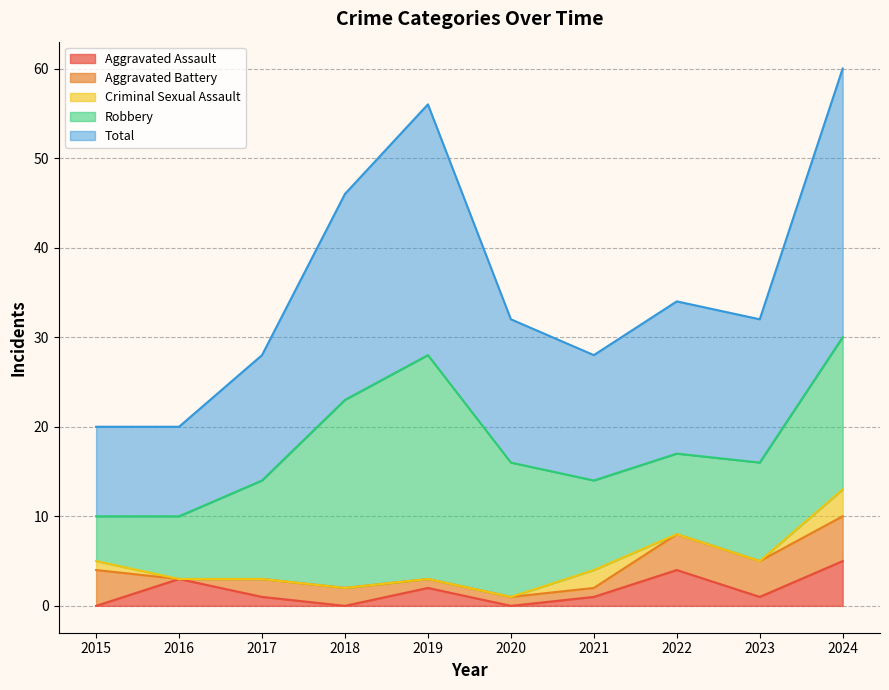

What is the spread (max minus min) of values at 2020?

16